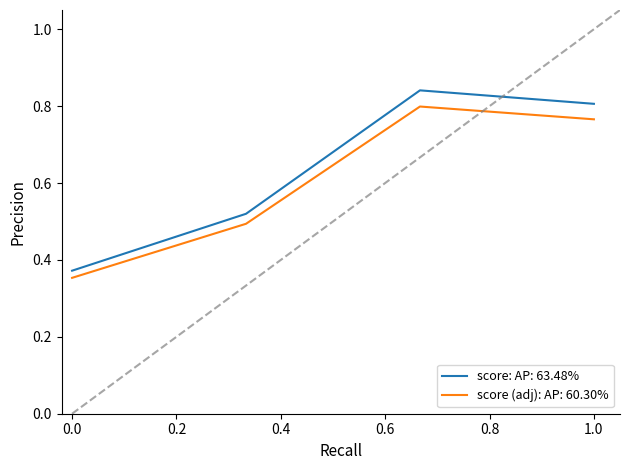

Rank the series by their maximum value, from highest to lowest.

score: AP: 63.48%, score (adj): AP: 60.30%